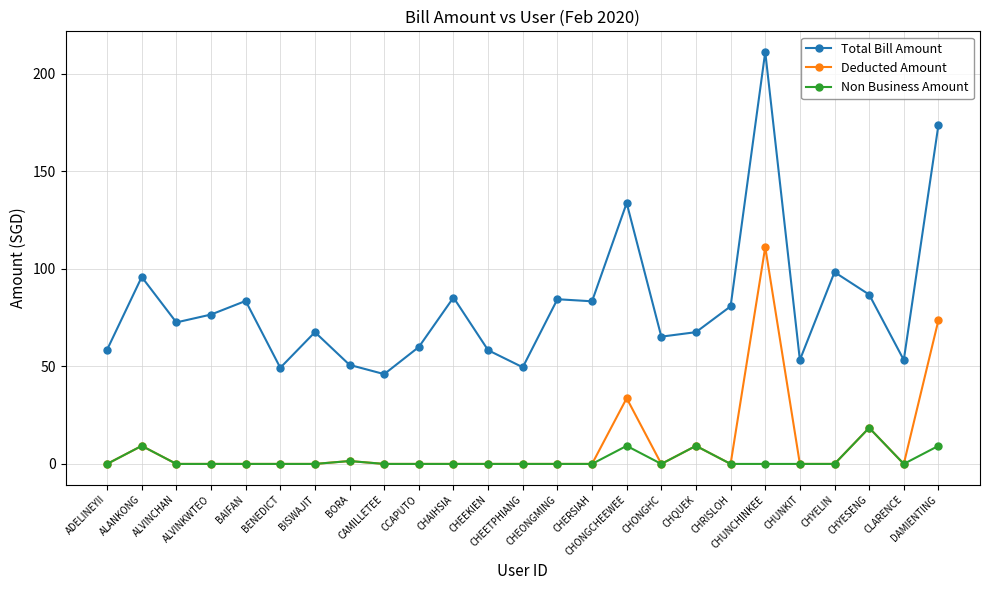

True or false: Total Bill Amount has more than 2 points higher than both neighbors.

True